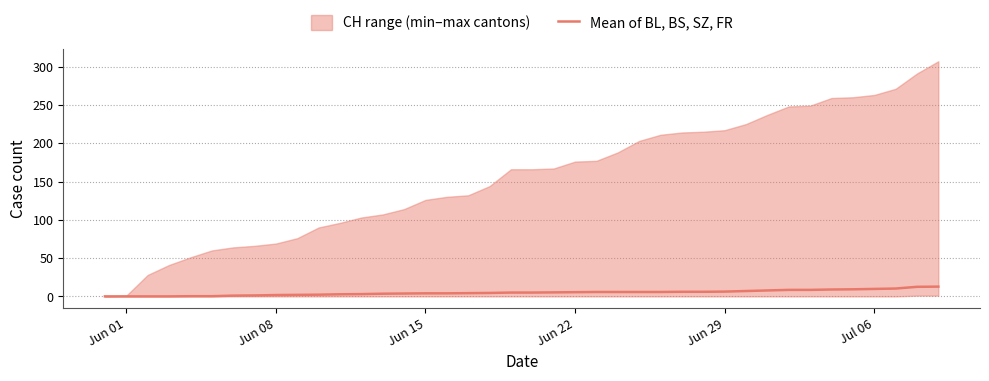

Reading left to right, list all the values displayed in this chart.

0.0	0.0	0.0	0.0	0.2	0.2	1.0	1.2	1.8	2.0	2.2	2.8	3.0	3.5	3.8	4.0	4.0	4.2	4.5	5.0	5.0	5.2	5.5	5.8	5.8	5.8	5.8	6.0	6.0	6.2	7.0	7.8	8.5	8.5	9.0	9.2	9.8	10.2	12.5	12.8